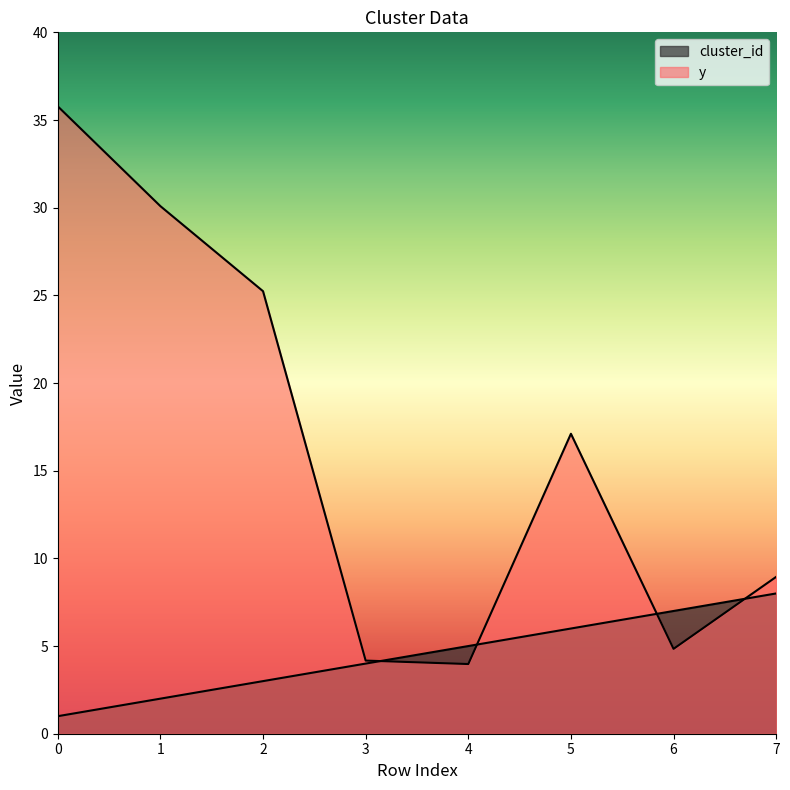

Where do cluster_id and y first cross each other?

3 and 4